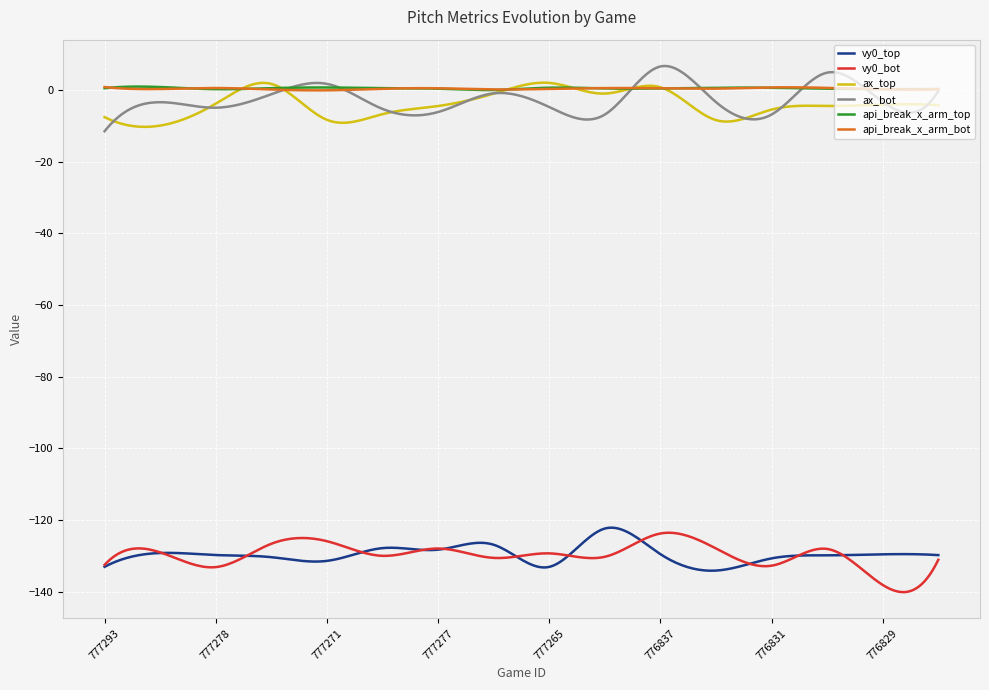

What is the greatest value displayed?

6.6